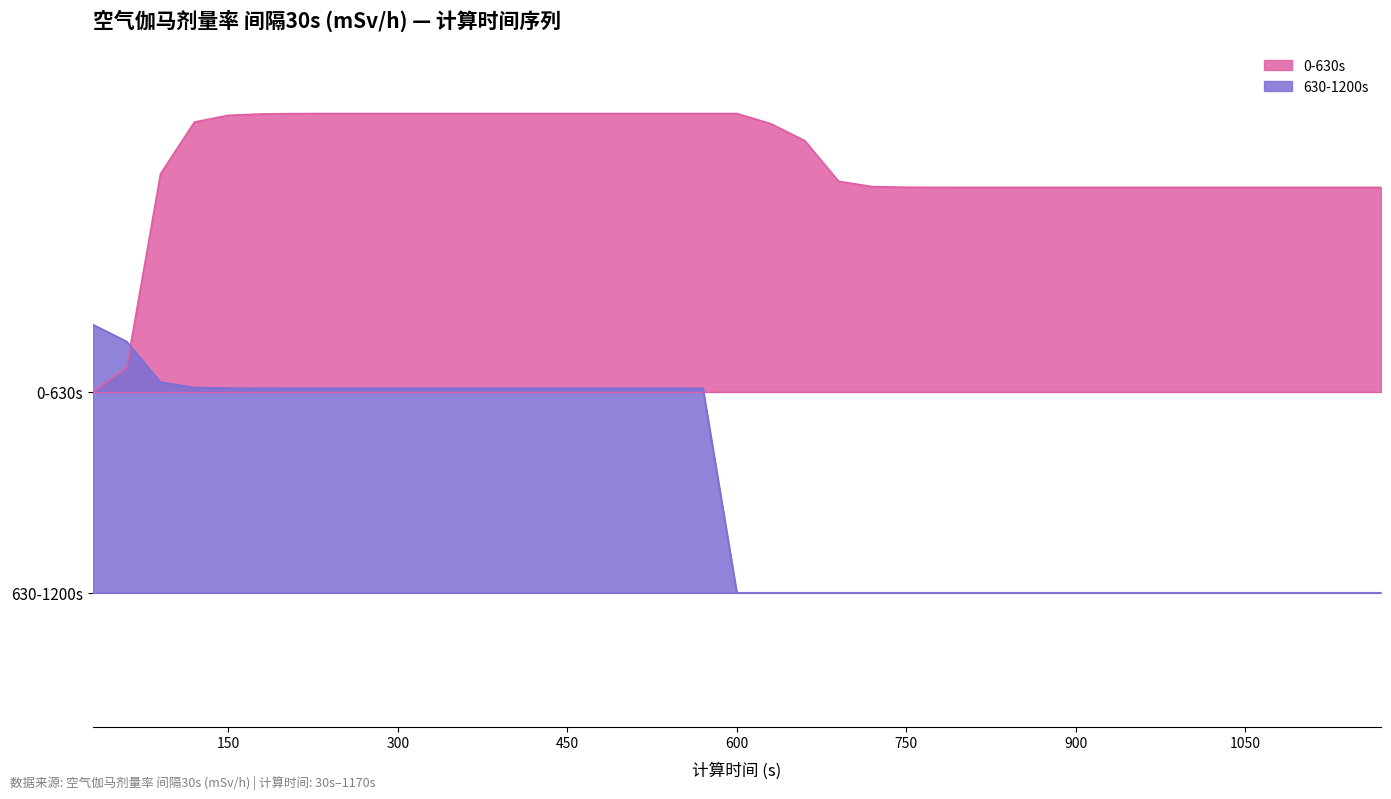

Between 150 and 210, which is larger?

210